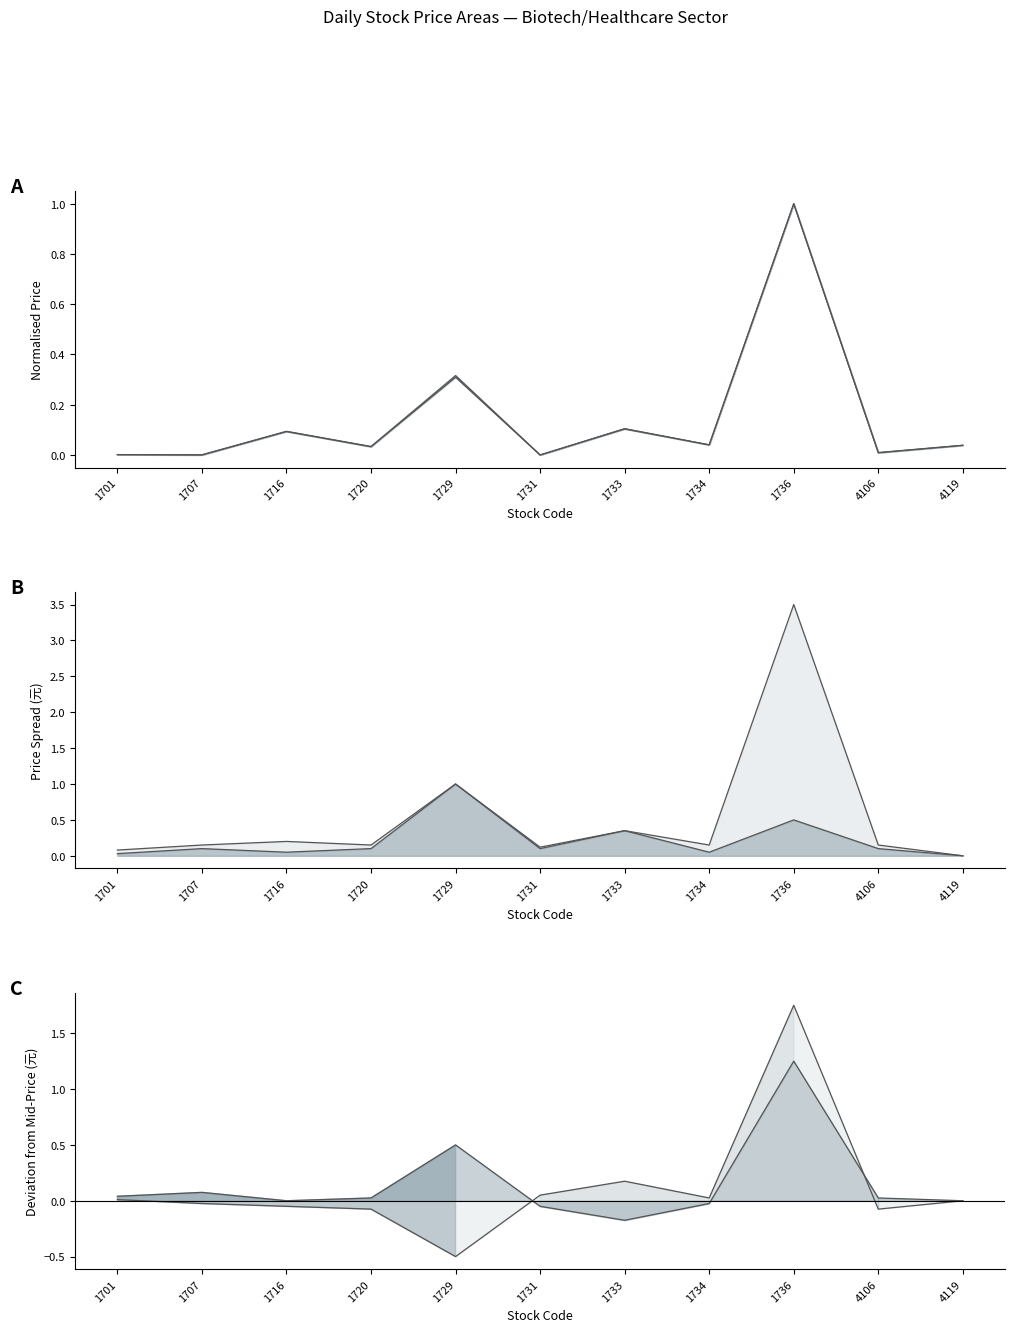

The high-low line series shows 0.1 at 1731. True or false?

False